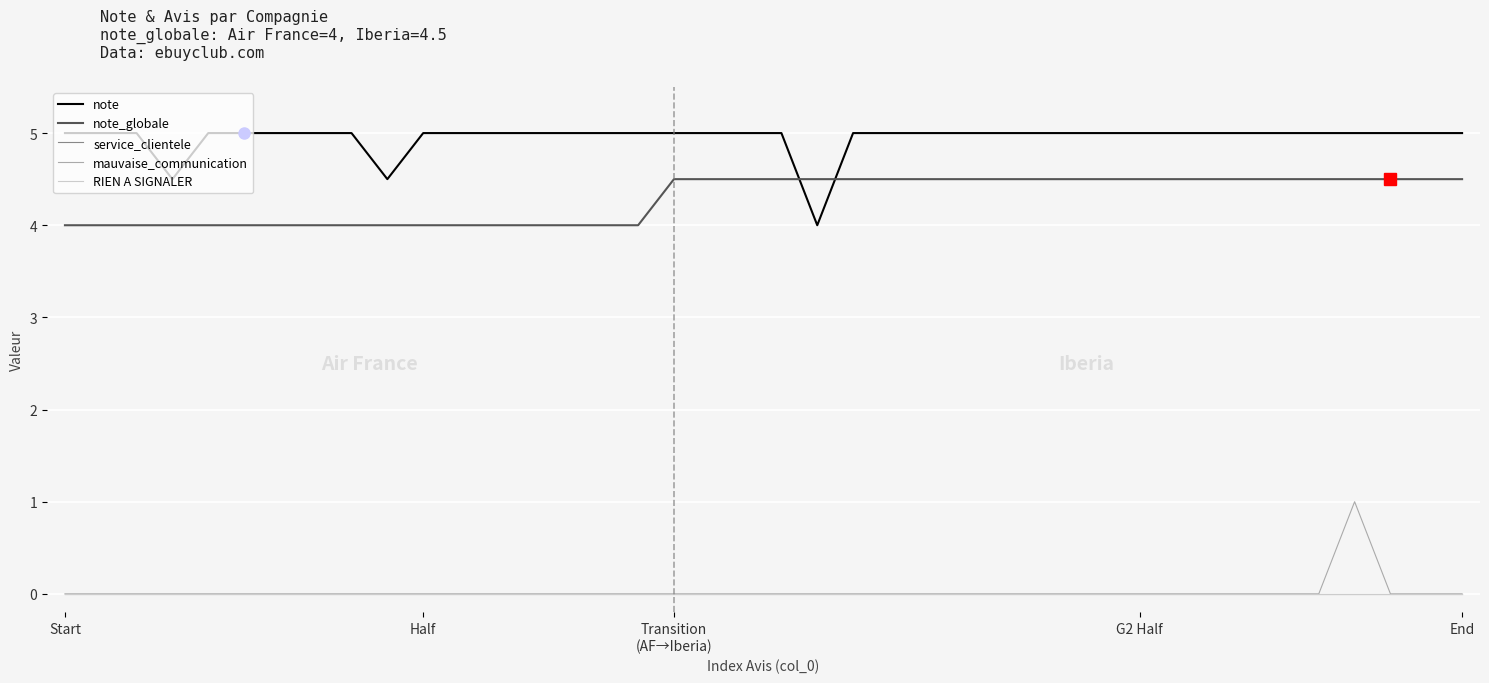

After their last crossing, which series has the higher values: note or note_globale?

note